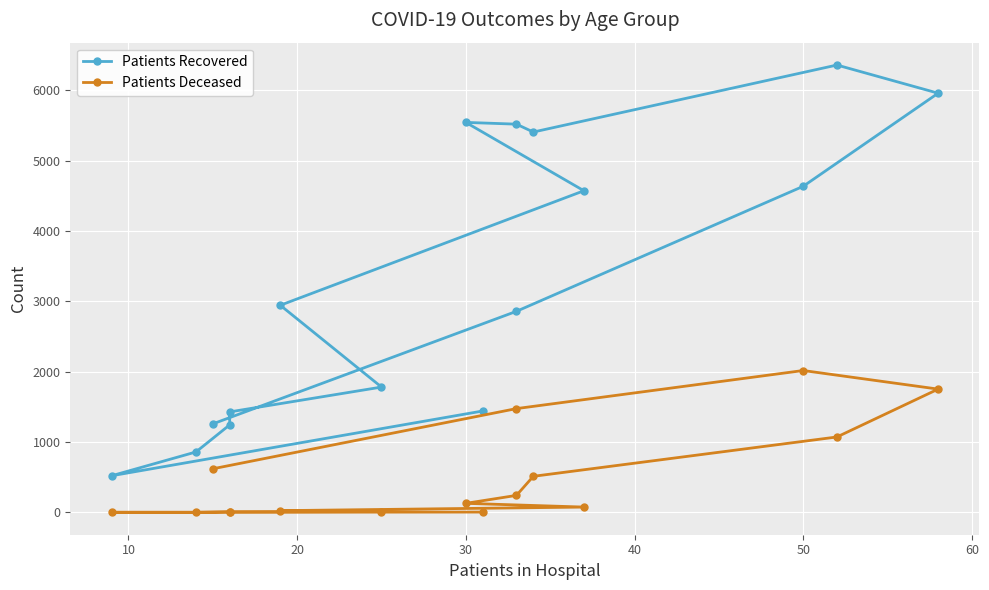

What is the maximum value shown in the chart?

6357